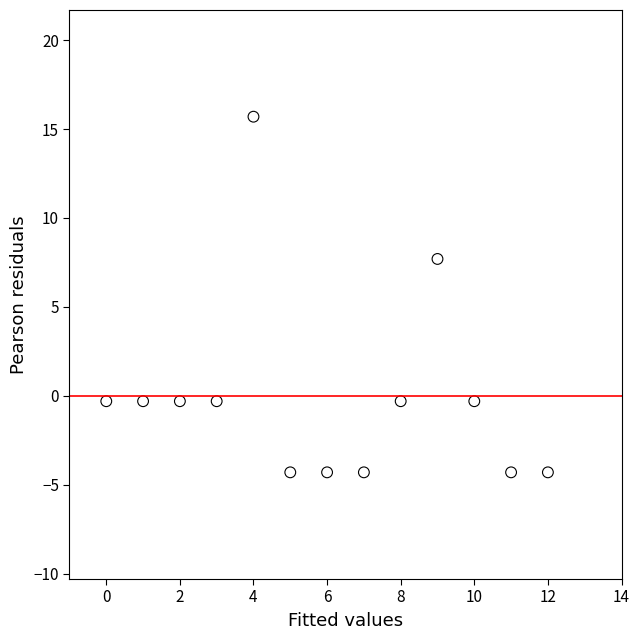

What Y value in the scatter plot is closest to 5?

7.7